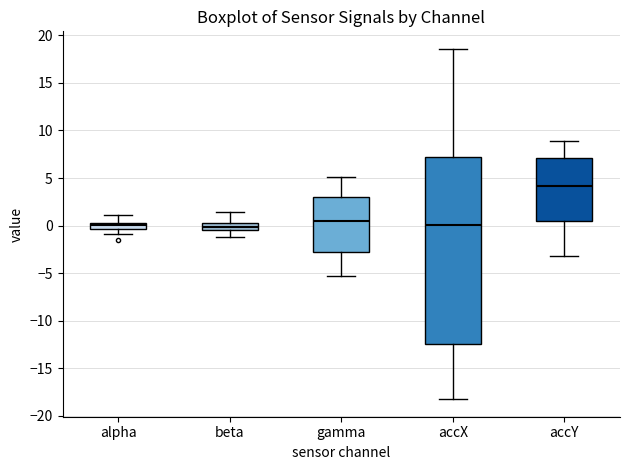

Which box has the highest median line?

accY